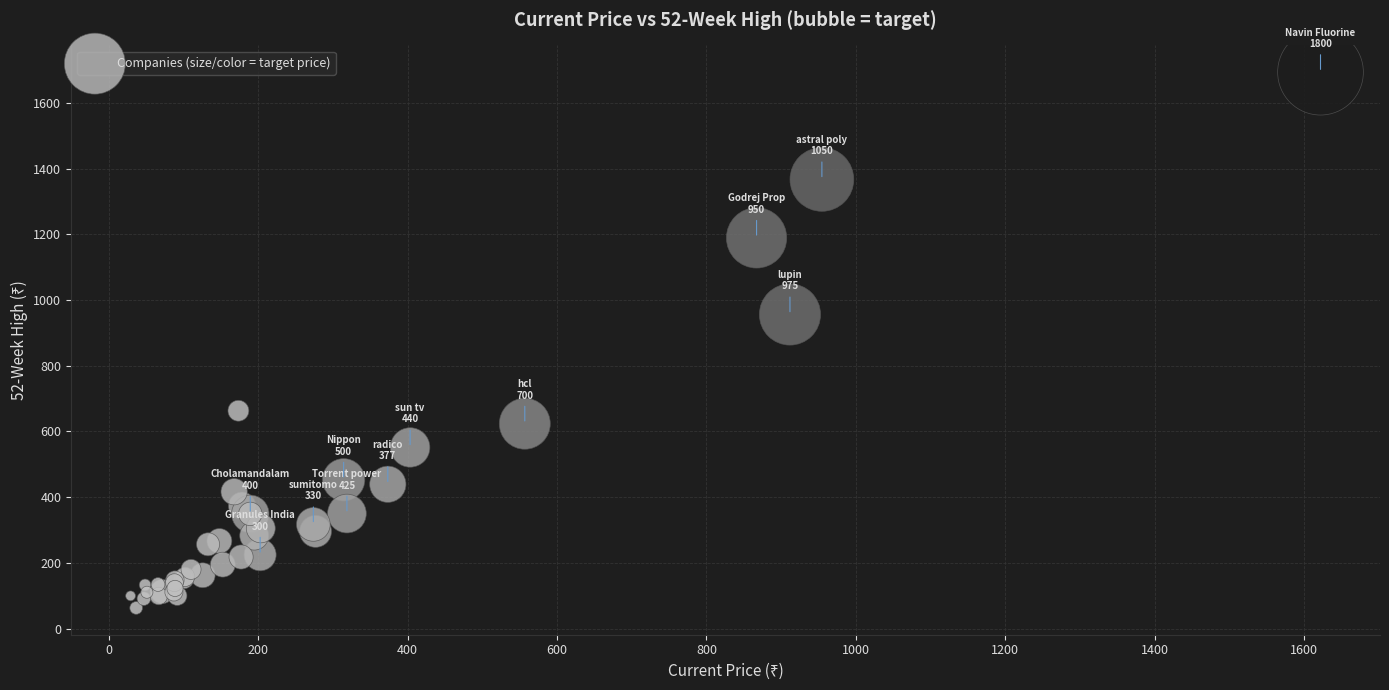

What Y value in the scatter plot is closest to 878?

956.0